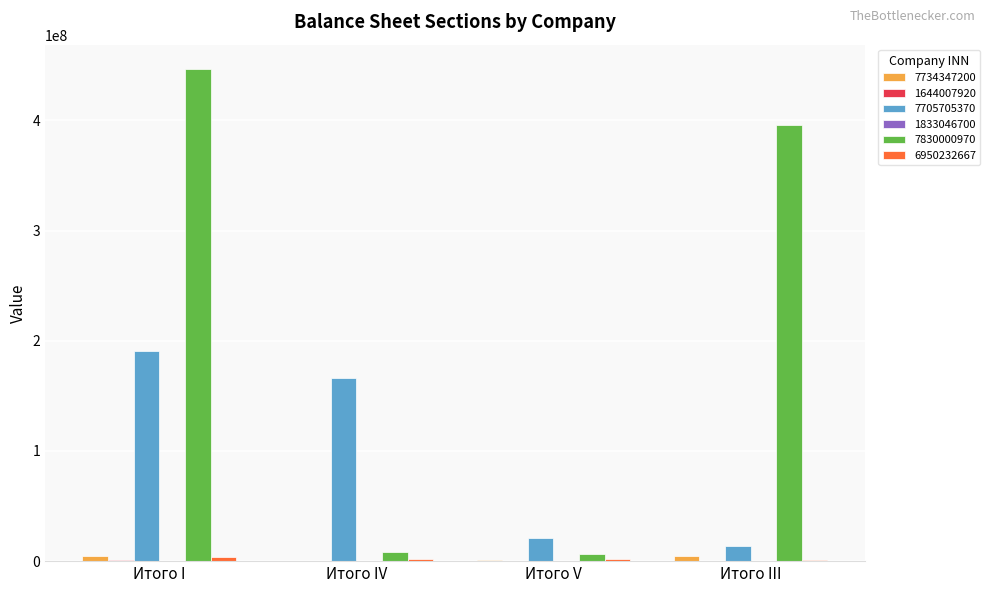

Which category has the highest value across all series?

Итого I